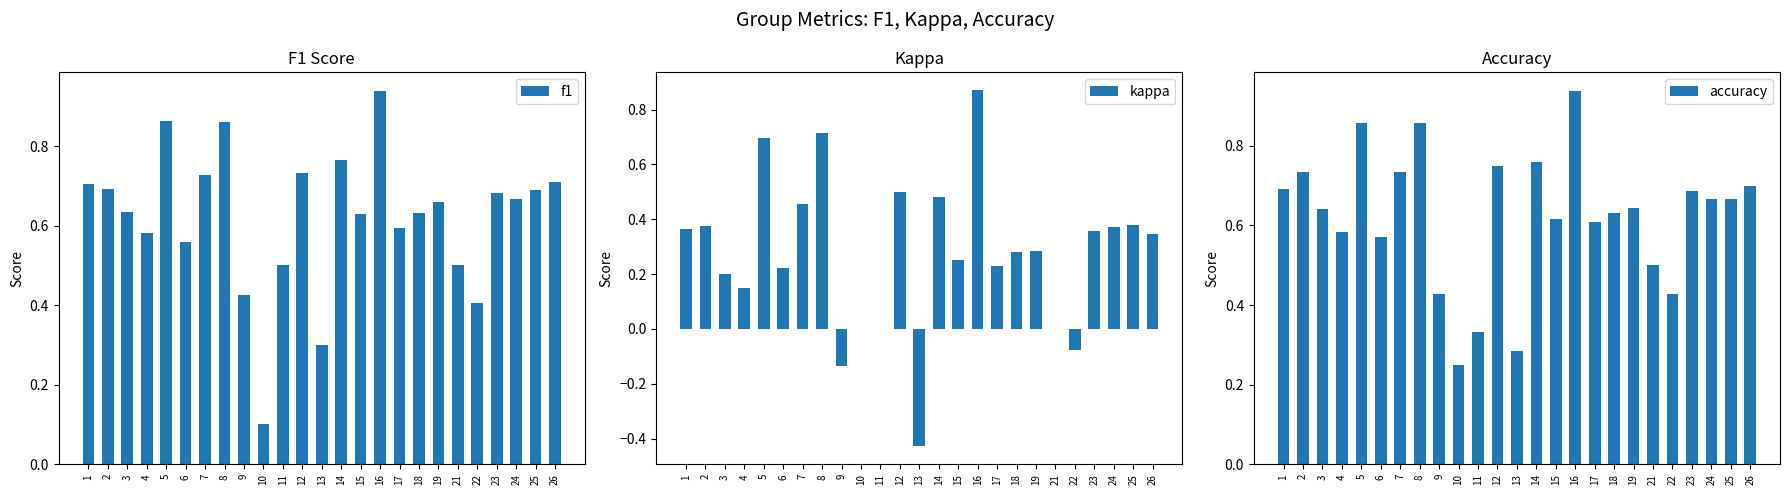

List the labels in order of accuracy value, smallest first.

10, 13, 11, 9, 22, 21, 6, 4, 17, 15, 18, 3, 19, 24, 25, 23, 1, 26, 2, 7, 12, 14, 5, 8, 16